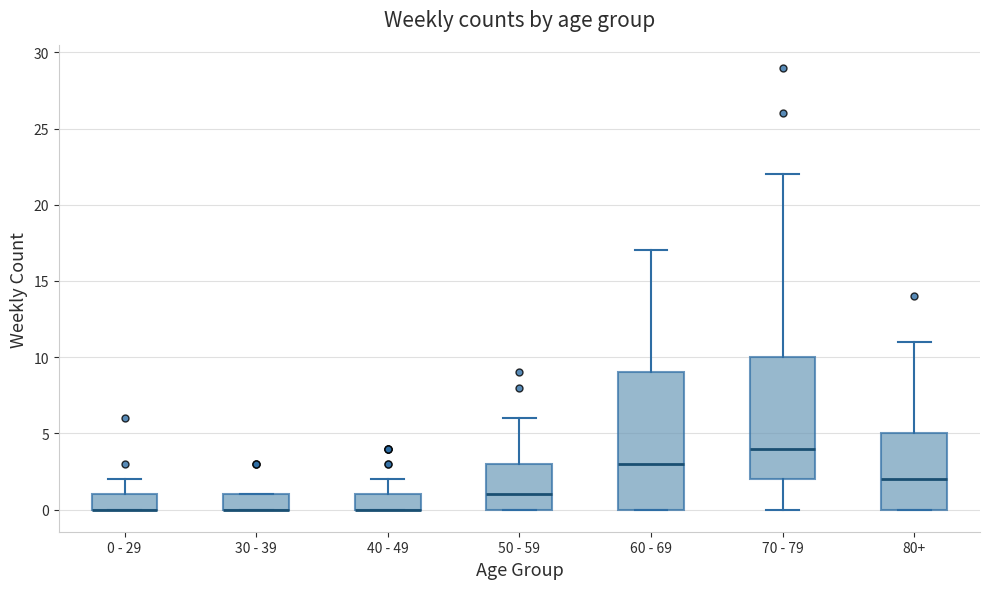

Comparing the boxes themselves (not the whiskers), which one is the tallest?

60 - 69